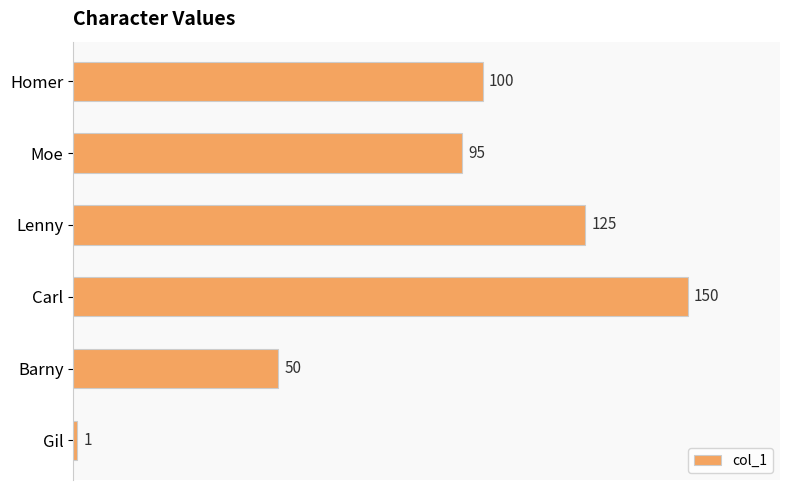

Approximately how many times larger is the value at Moe compared to Lenny?

0.8